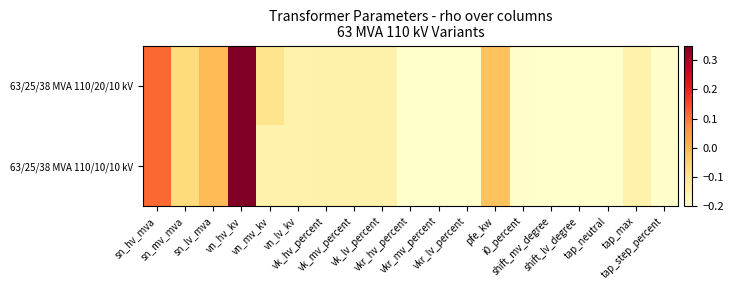

Reading left to right, extract all data points from this chart.

63/25/38 MVA 110/20/10 kV: sn_hv_mva=0.1	sn_mv_mva=-0.1	sn_lv_mva=-0.0	vn_hv_kv=0.4	vn_mv_kv=-0.1	vn_lv_kv=-0.2	vk_hv_percent=-0.1	vk_mv_percent=-0.1	vk_lv_percent=-0.1	vkr_hv_percent=-0.2	vkr_mv_percent=-0.2	vkr_lv_percent=-0.2	pfe_kw=-0.0	i0_percent=-0.2	shift_mv_degree=-0.2	shift_lv_degree=-0.2	tap_neutral=-0.2	tap_max=-0.2	tap_step_percent=-0.2
63/25/38 MVA 110/10/10 kV: sn_hv_mva=0.1	sn_mv_mva=-0.1	sn_lv_mva=-0.0	vn_hv_kv=0.4	vn_mv_kv=-0.2	vn_lv_kv=-0.2	vk_hv_percent=-0.1	vk_mv_percent=-0.1	vk_lv_percent=-0.1	vkr_hv_percent=-0.2	vkr_mv_percent=-0.2	vkr_lv_percent=-0.2	pfe_kw=-0.0	i0_percent=-0.2	shift_mv_degree=-0.2	shift_lv_degree=-0.2	tap_neutral=-0.2	tap_max=-0.2	tap_step_percent=-0.2